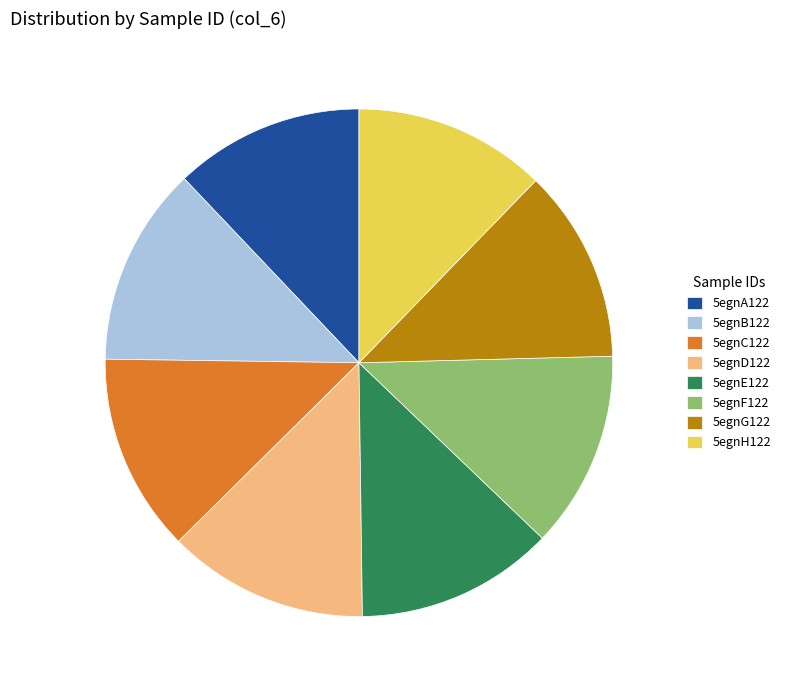

What is the ratio of the value at 5egnG122 to the value at 5egnB122?

1.0